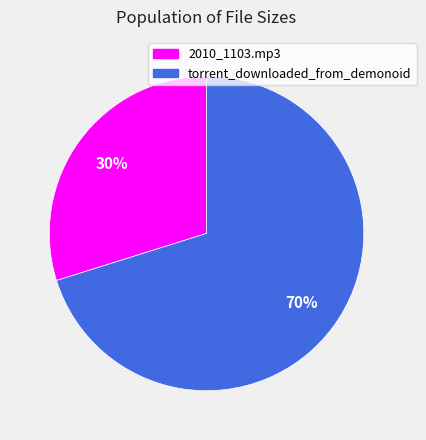

Combined, do torrent_downloaded_from_demonoid and 2010_1103.mp3 account for over 50%?

Yes